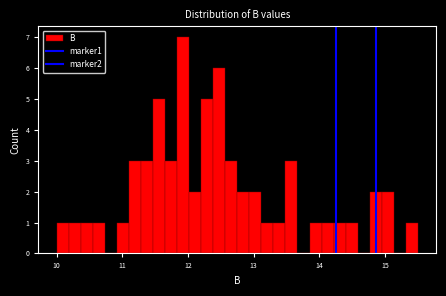

Read against the x-axis, roughly where is the centre of the tallest bar?

11.9